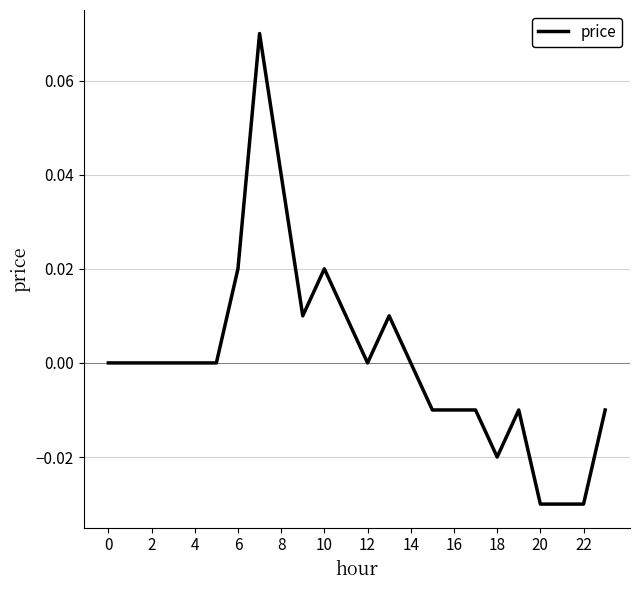

The chart shows a value of 0.0 at 2. True or false?

True